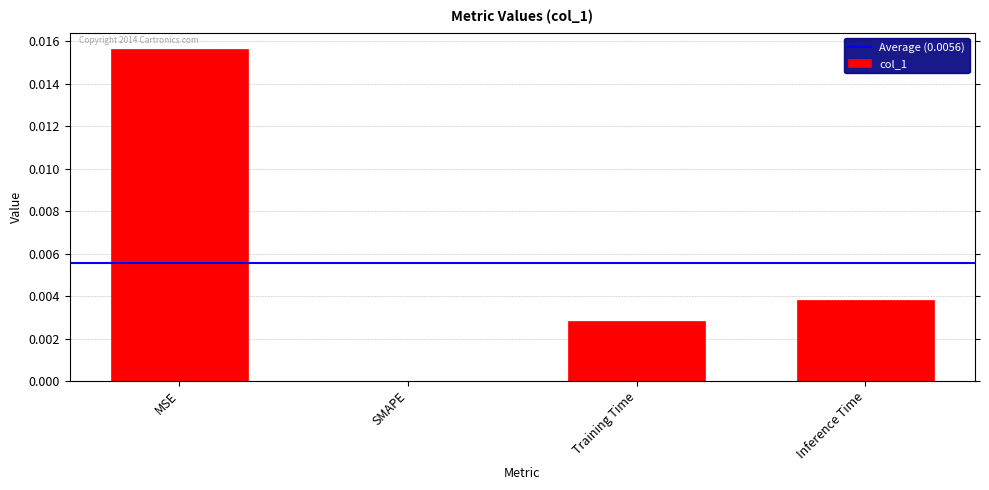

Are the bars horizontal?

No